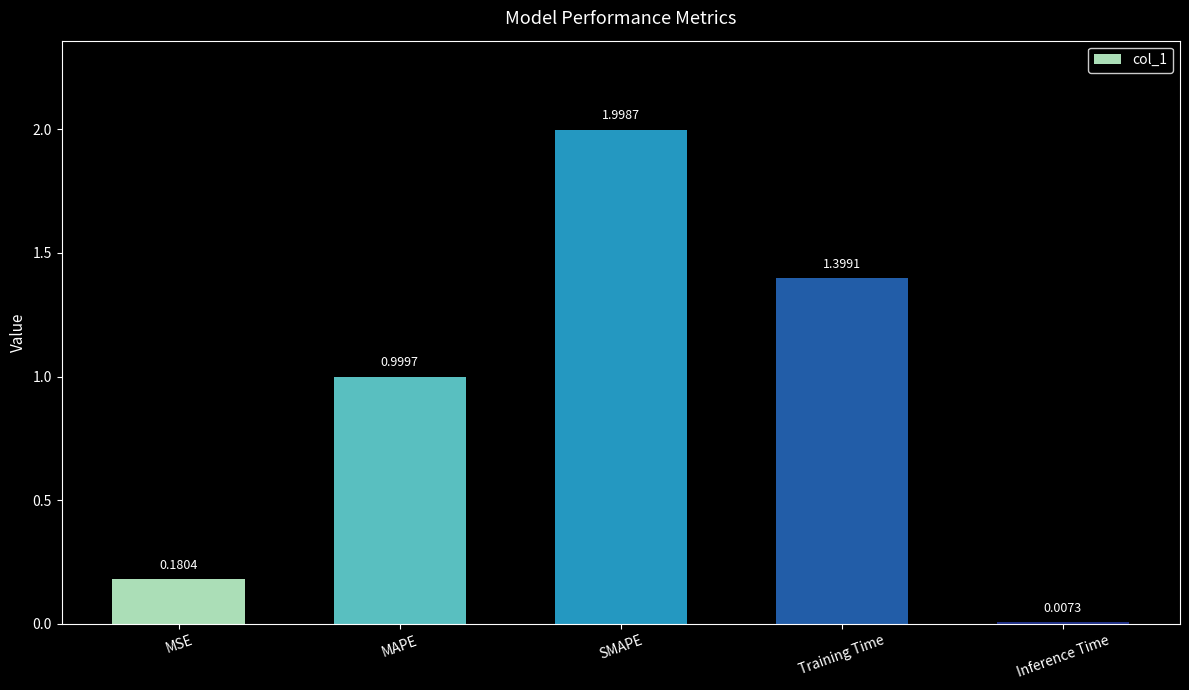

What is the average value?

0.9